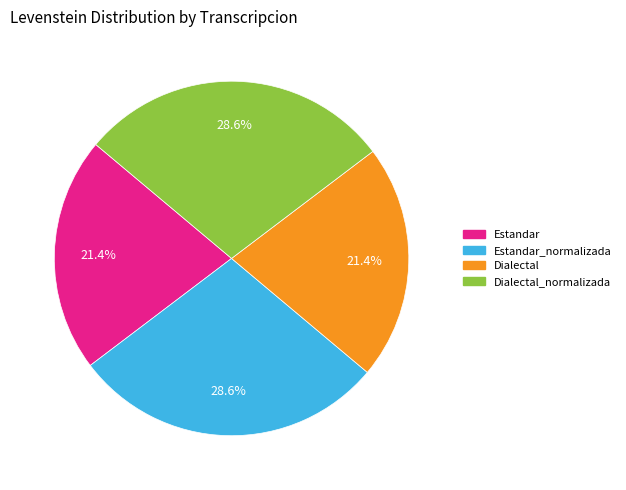

To the nearest percent, what percentage of the pie is Dialectal?

21%